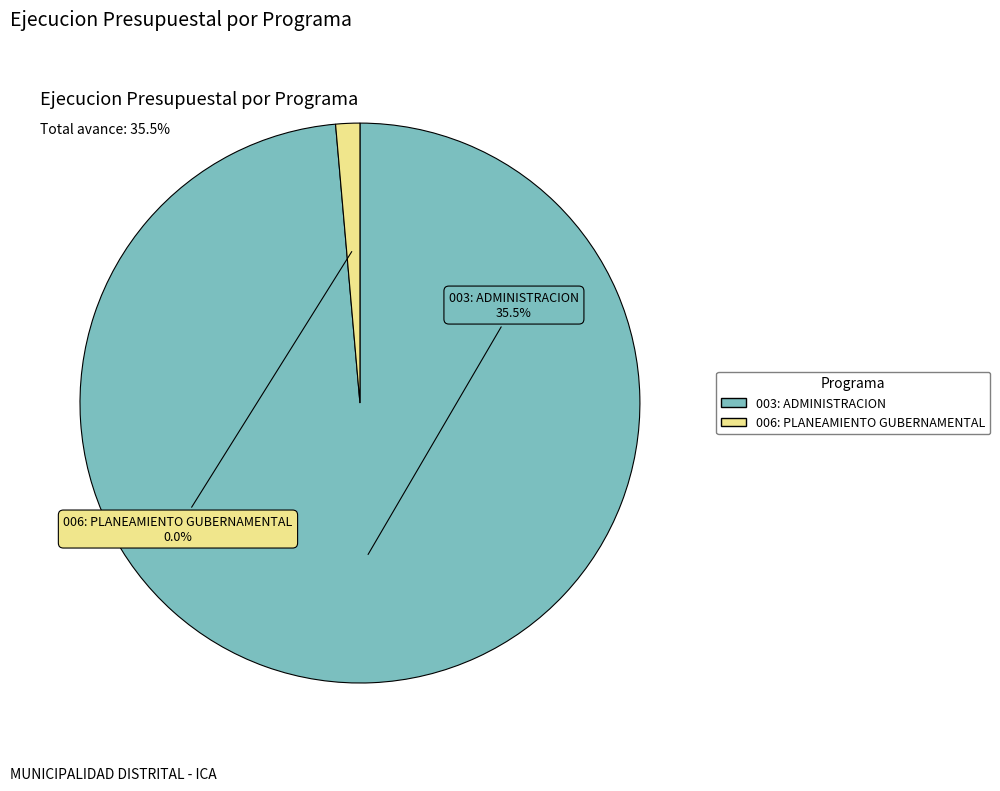

Combined, what portion of the pie is 006: PLANEAMIENTO GUBERNAMENTAL and 003: ADMINISTRACION?

100.0%